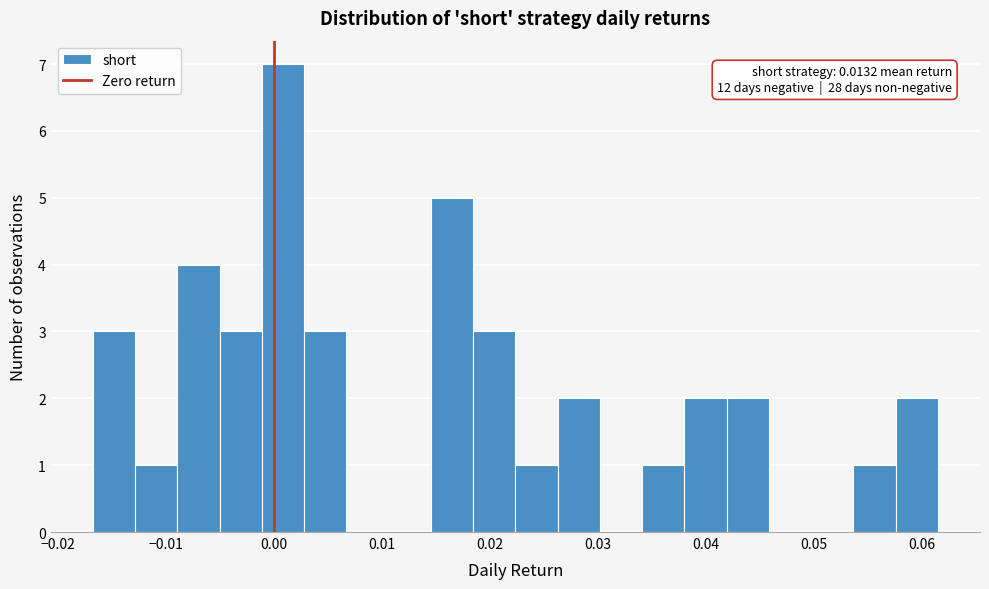

Around what value on the x-axis is the tallest bar? Give the approximate position of its centre, as read against the axis.

0.001